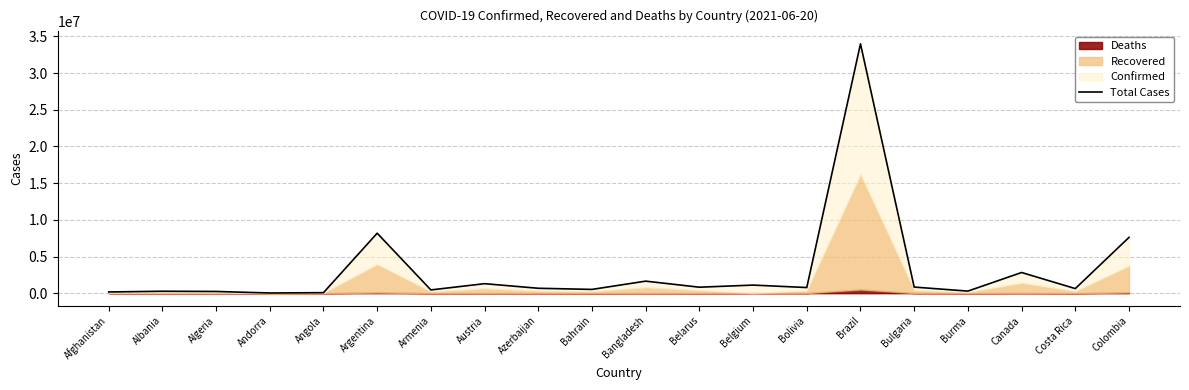

Where is the data nearest to the value 17007384?

Argentina